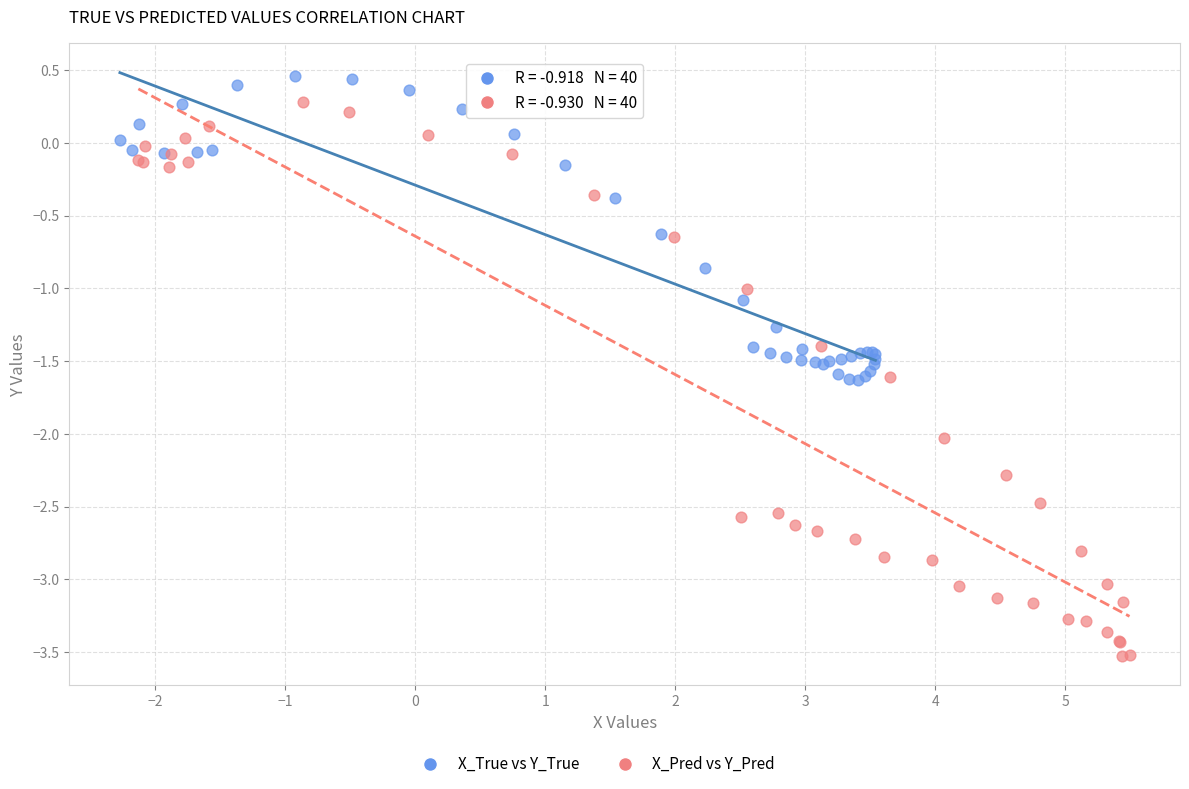

Which series reaches the minimum Y coordinate?

X_Pred vs Y_Pred